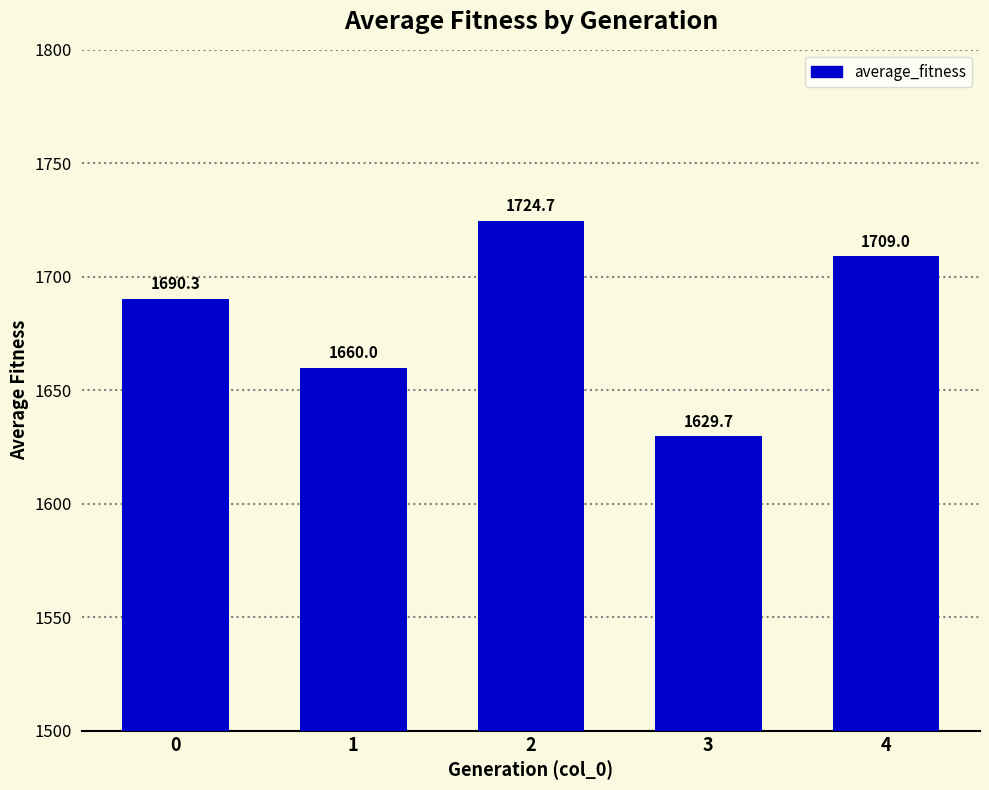

What is the approximate value at 1?

1660.0